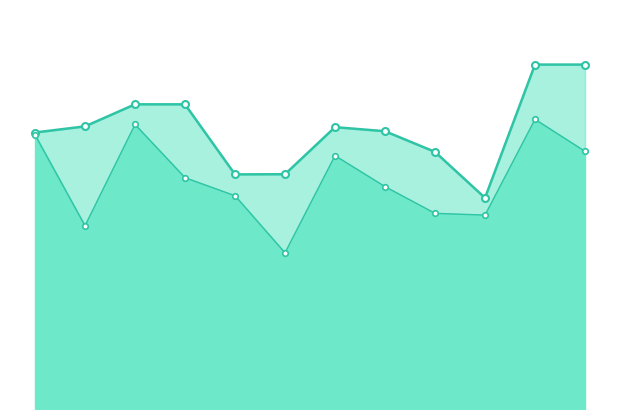

How many interior local valleys (lower than both neighbors) does the data have?

2